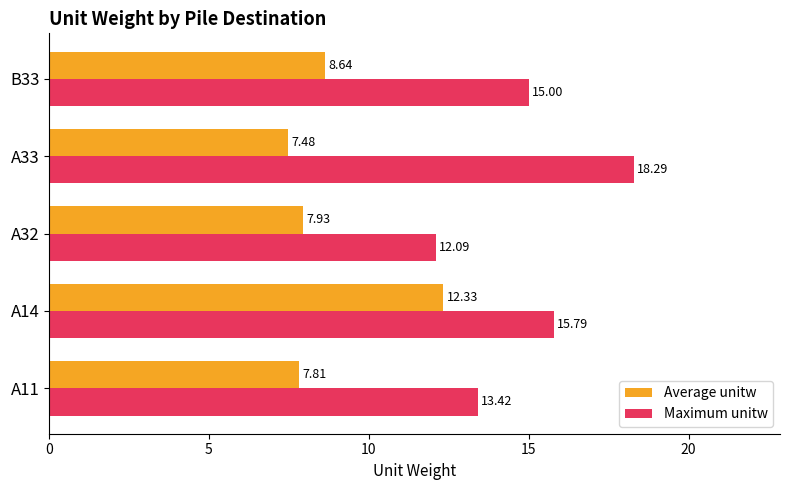

At how many categories does at least one series exceed 10?

5